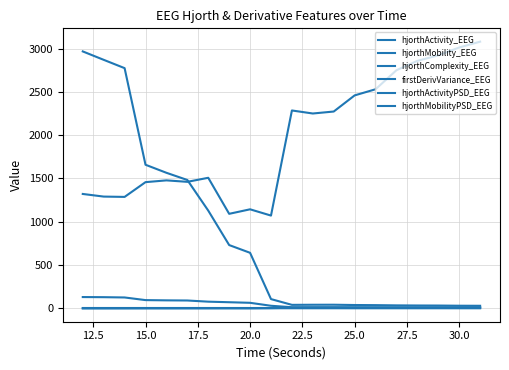

True or false: hjorthActivityPSD_EEG has more than 2 points higher than both neighbors.

True